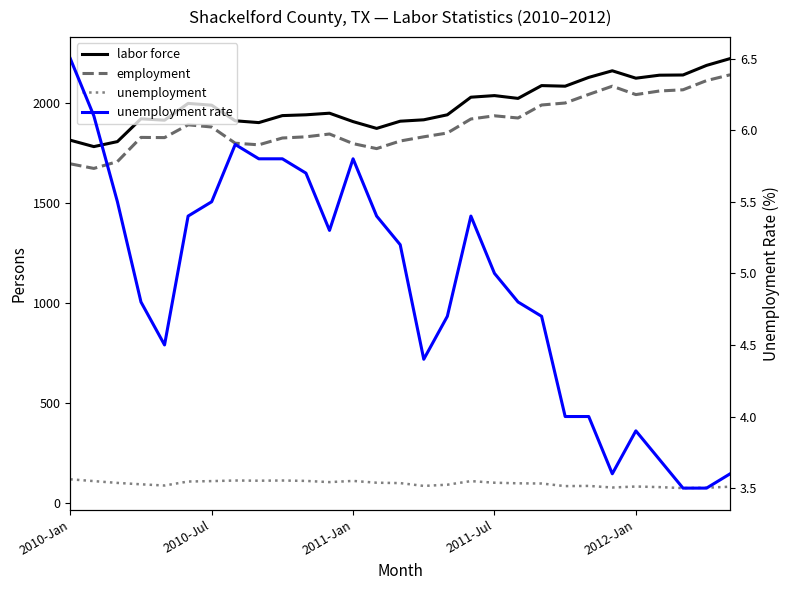

What is the value of the unemployment rate point at the 7th from the left?

5.5